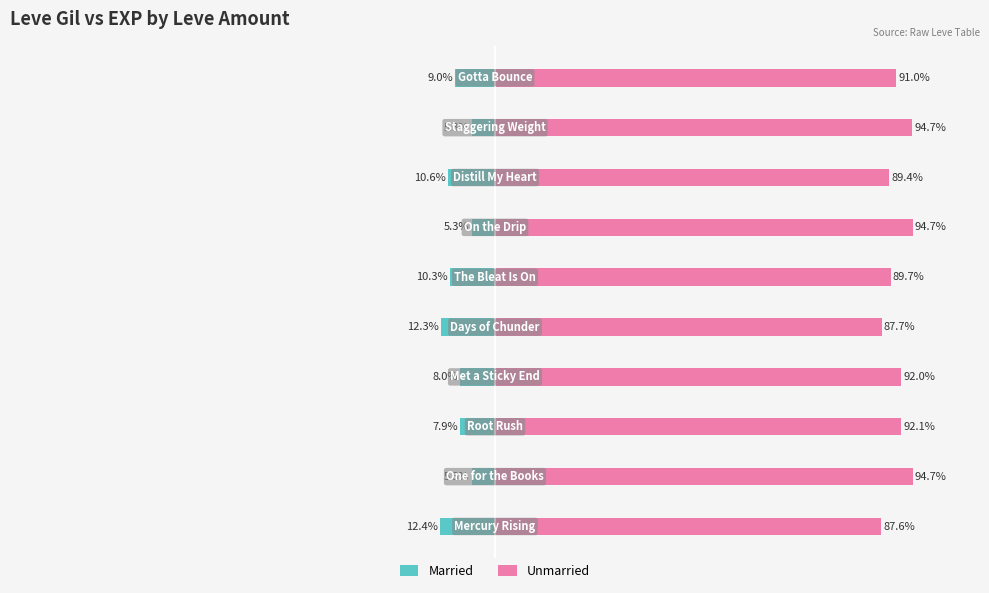

At which category is the sum across all series the highest?

6